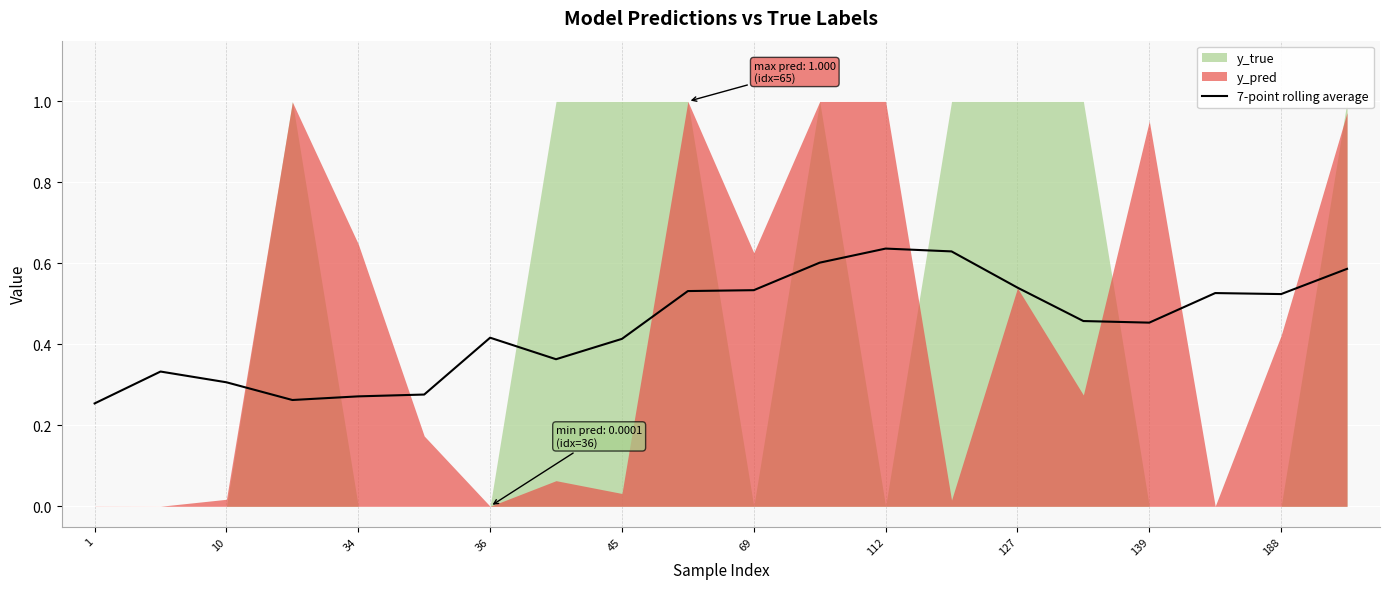

Which category has the lowest value across all series?

1